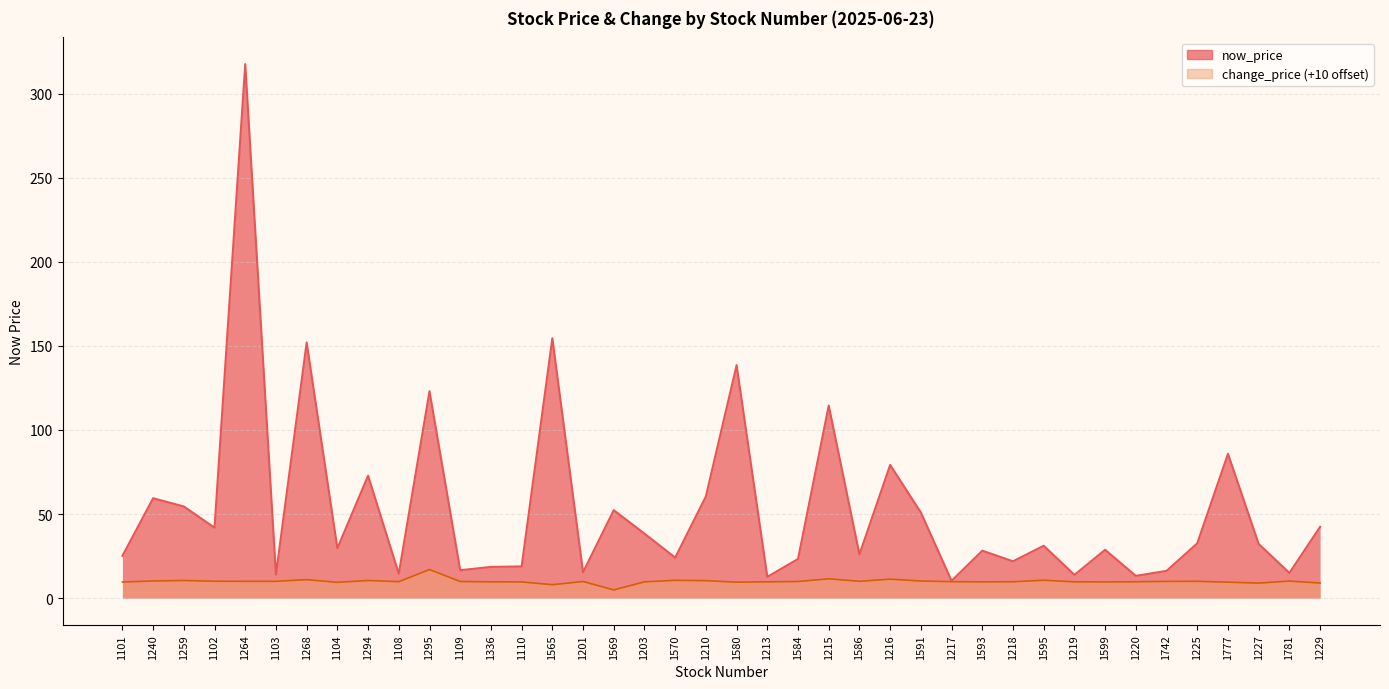

What is the average value of the now_price series?

53.0